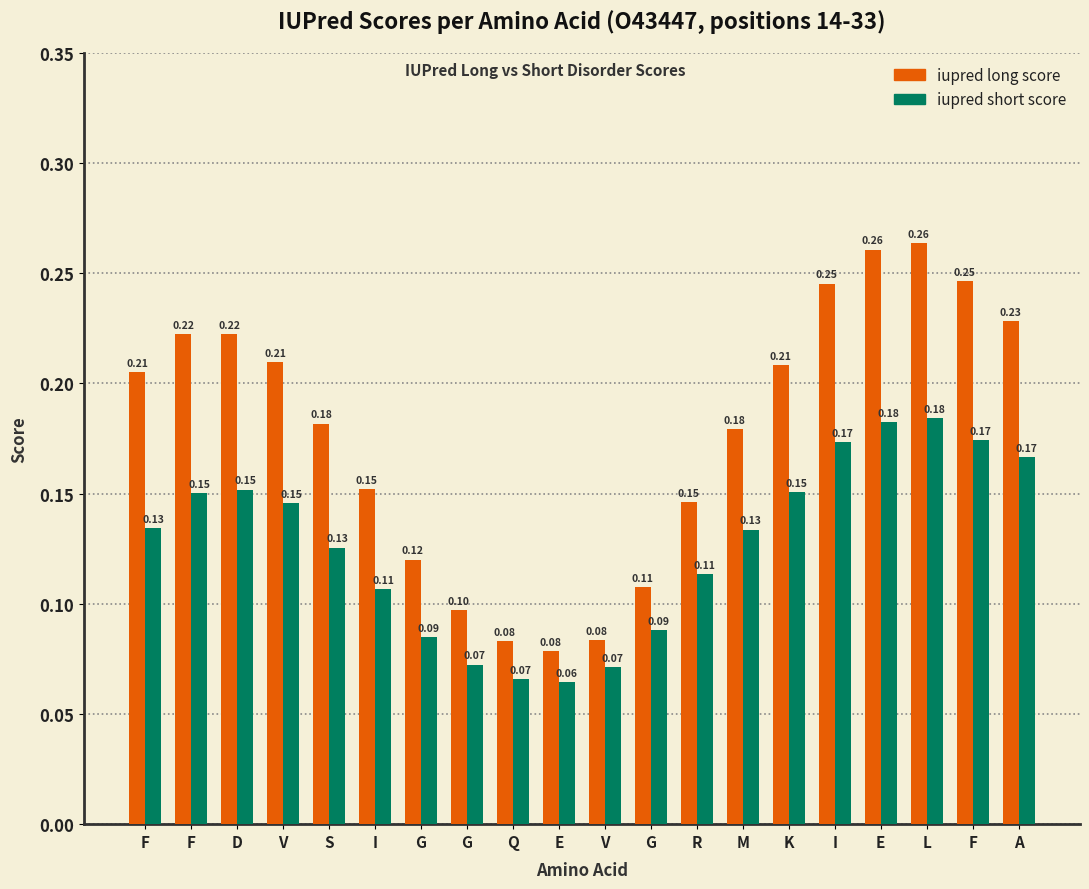

List the series in order of their overall mean, lowest first.

iupred short score, iupred long score